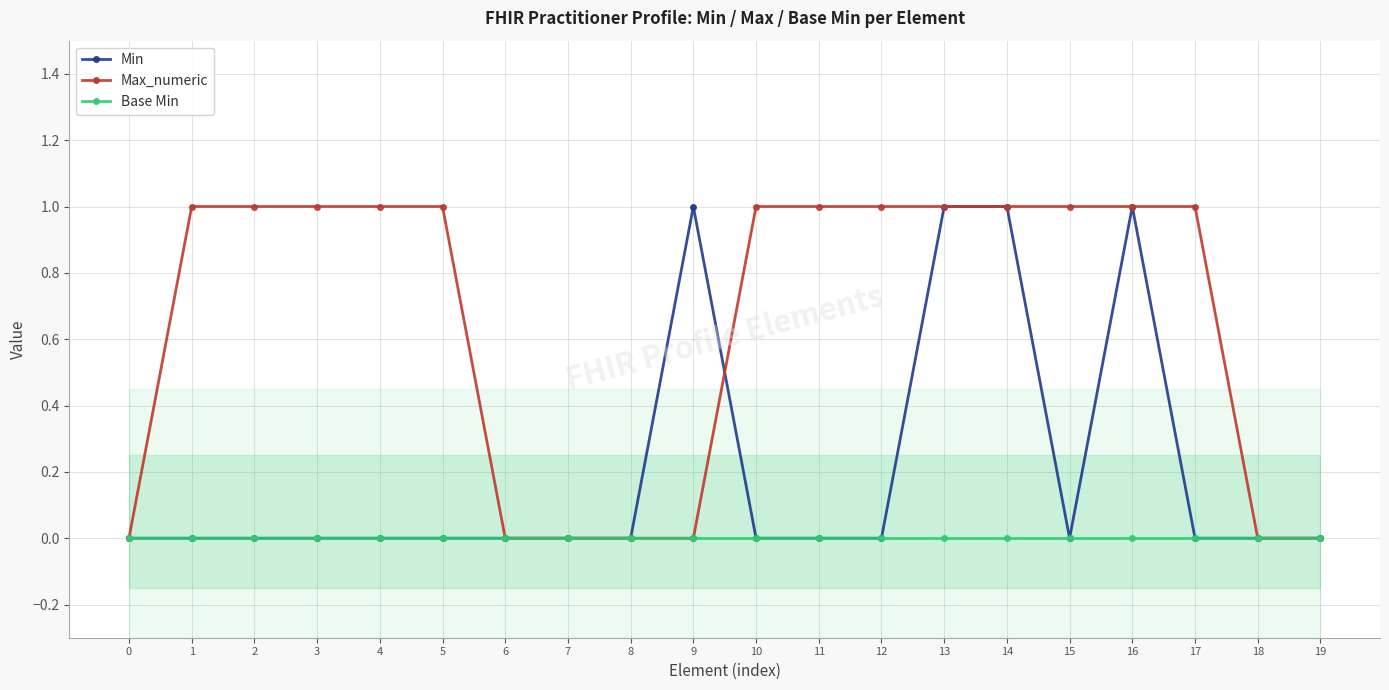

Which has a higher value, 11 or 7?

11